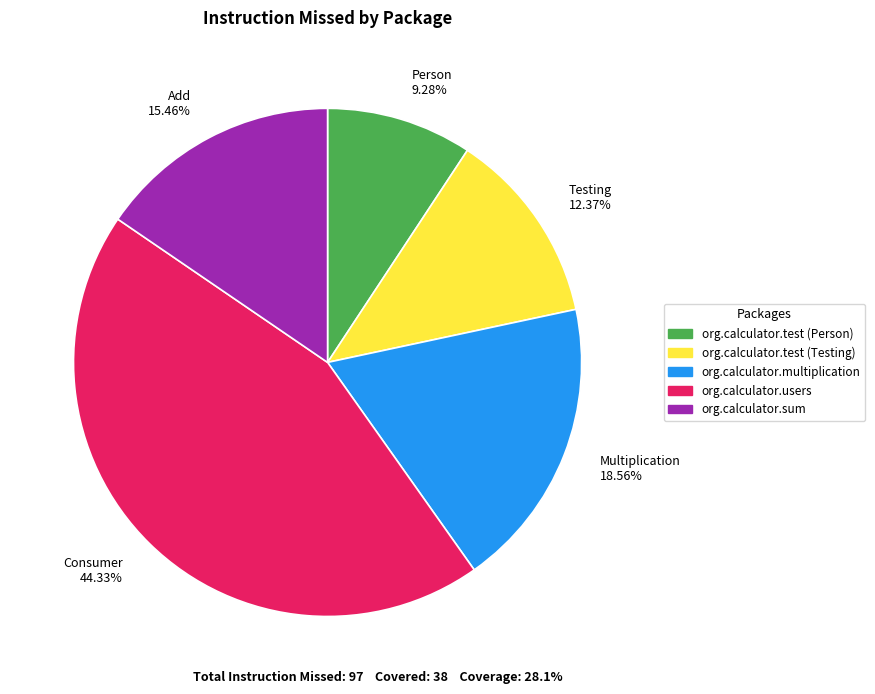

Rank the categories by value from lowest to highest.

Person 9.28%, Testing 12.37%, Add 15.46%, Multiplication 18.56%, Consumer 44.33%